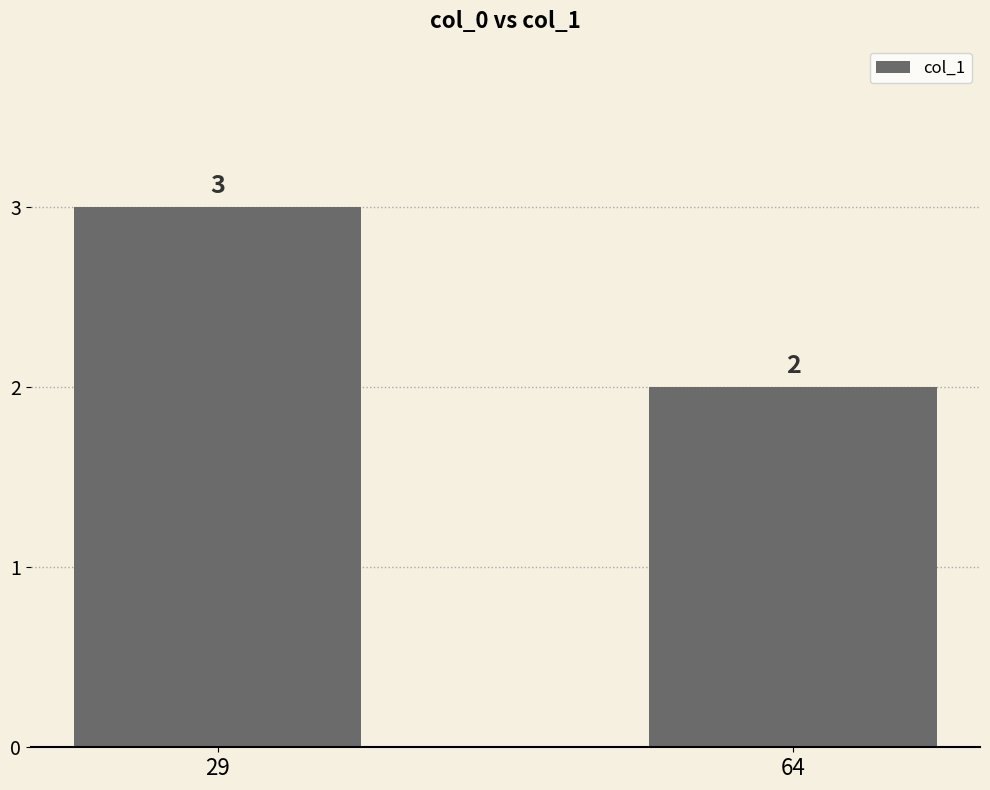

Reading right to left, list all the values displayed in this chart.

2	3